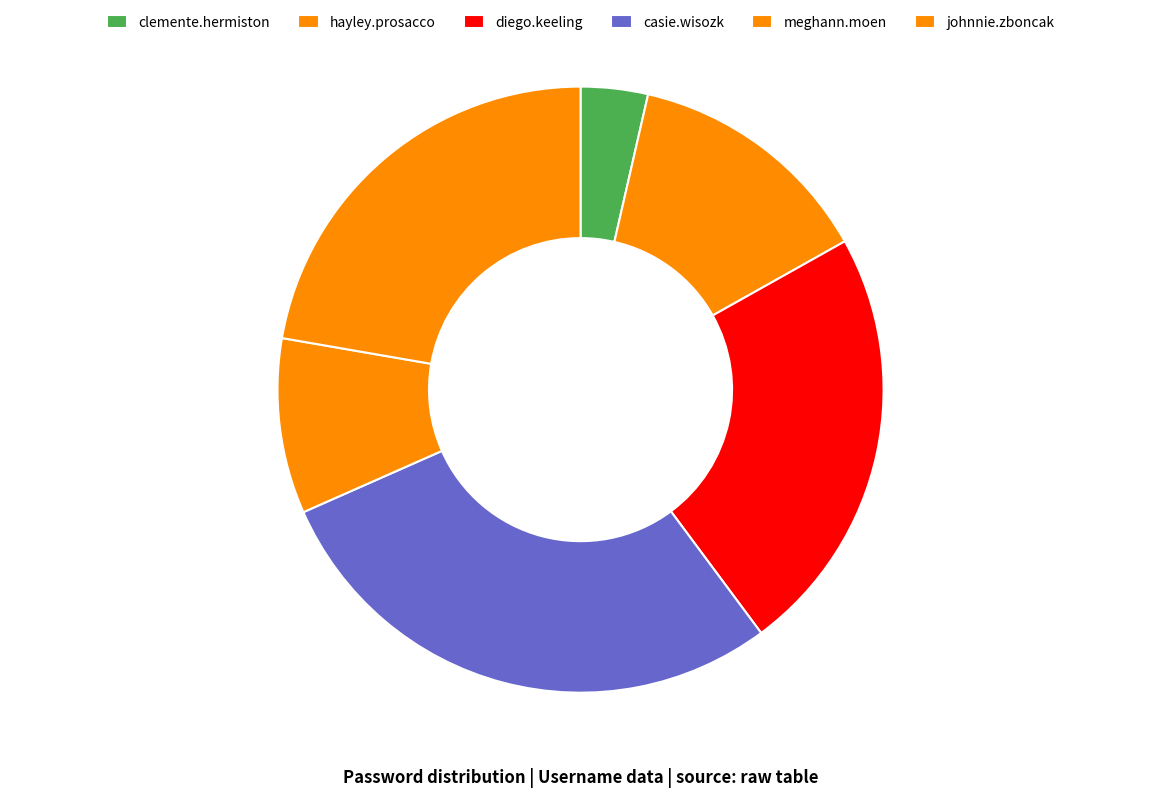

Is casie.wisozk the majority of the pie?

No